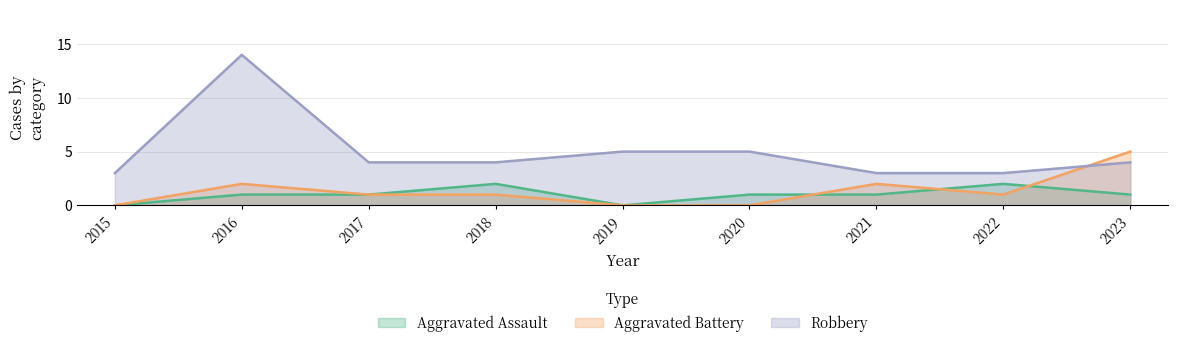

What is the difference between the maximum and minimum values in the Aggravated Assault series?

2